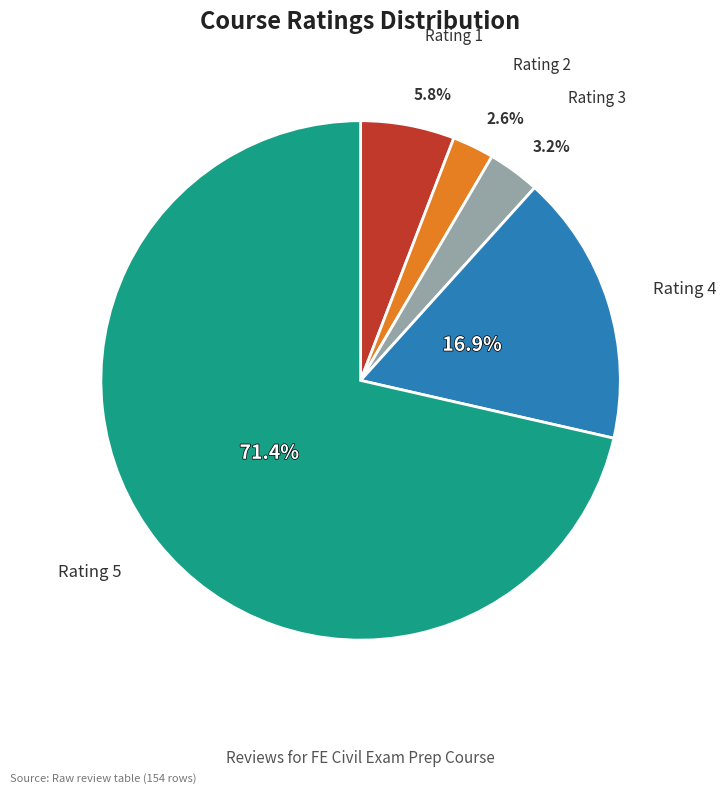

Combined, do Rating 4 and Rating 3 account for over 50%?

No